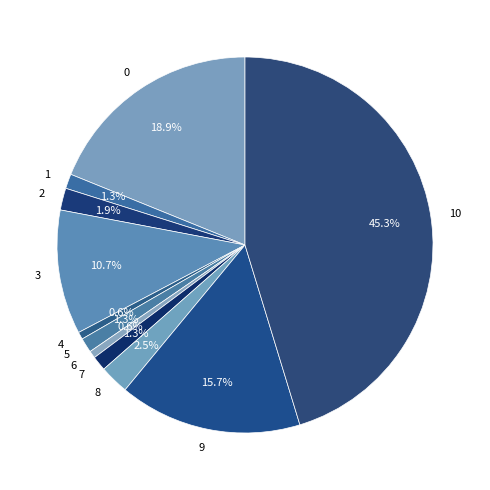

Approximately how many times larger is the value at 6 compared to 2?

0.3